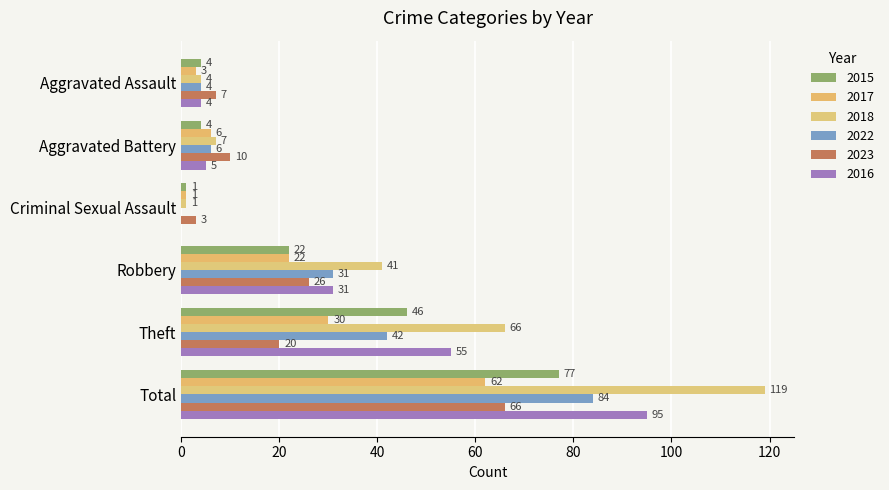

What is the sum of all 2015 values?

154